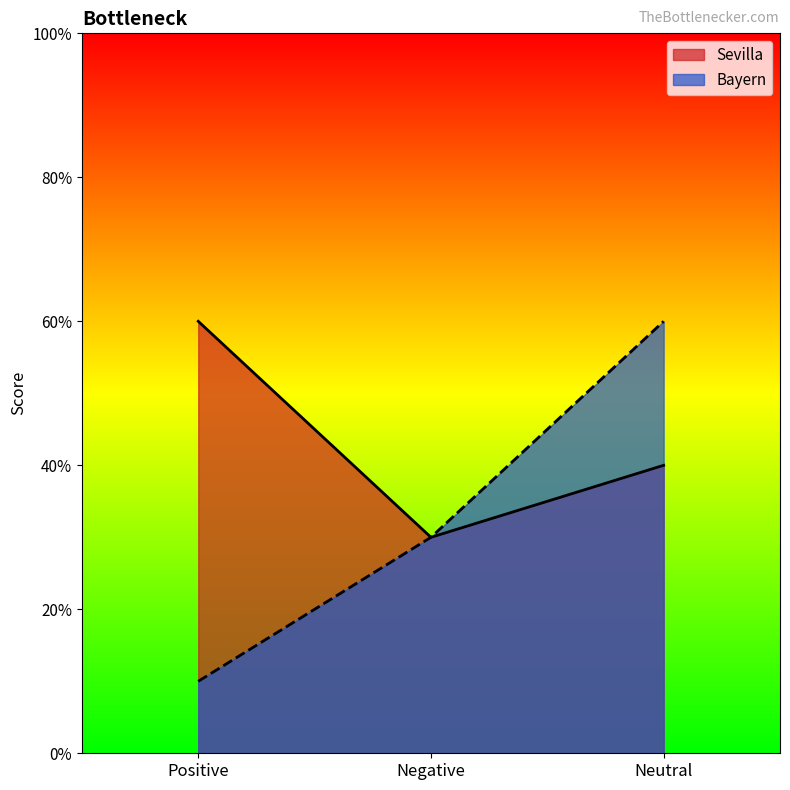

Between Positive and Negative, which series saw the biggest shift?

Sevilla